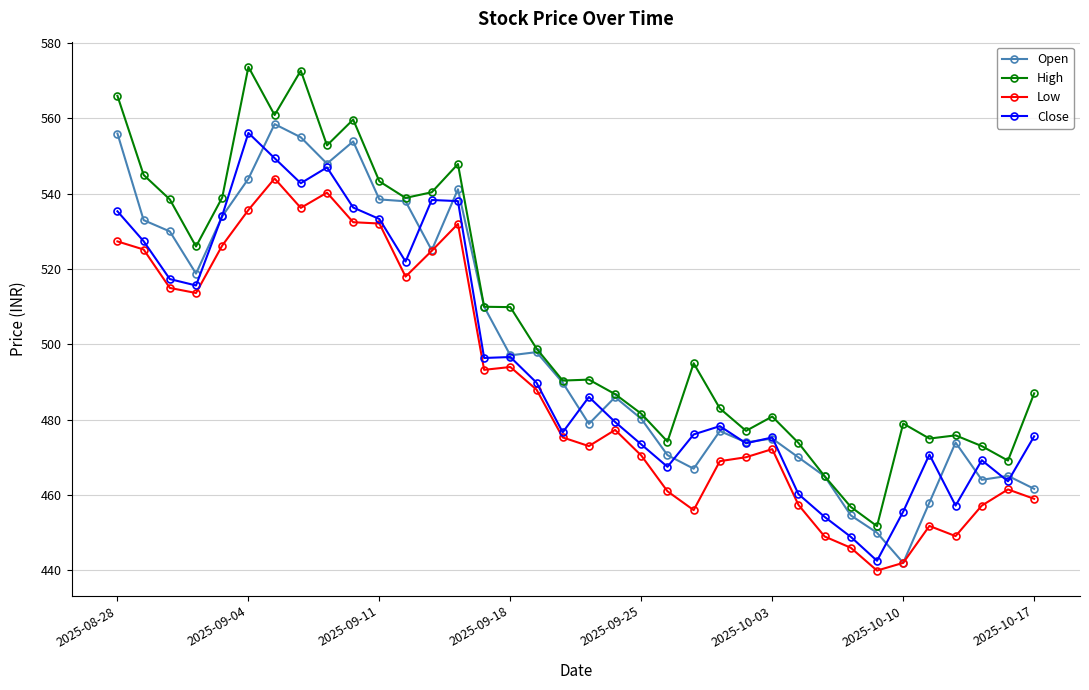

What is the greatest value displayed?

573.7